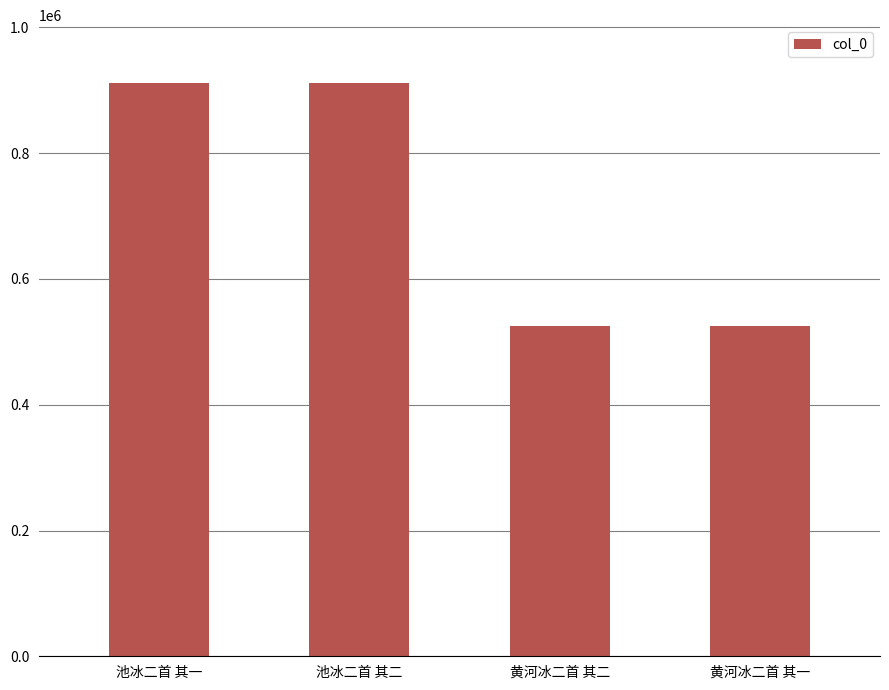

What is the label of the 3rd bar from the left?

黄河冰二首 其二